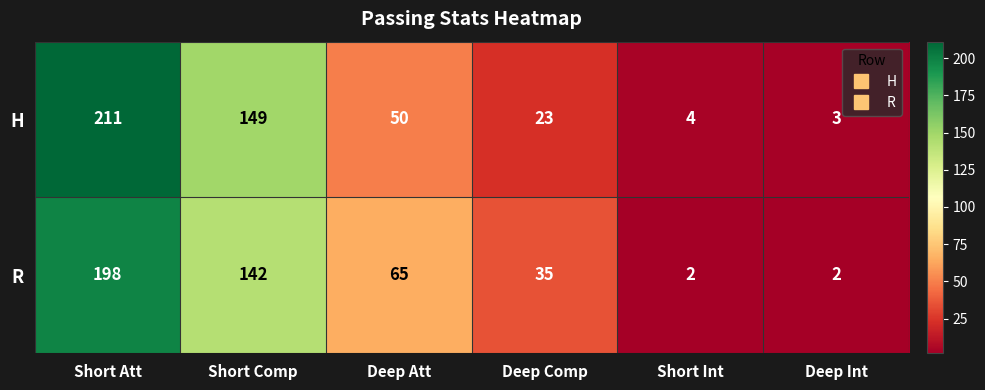

Reading right to left, list all the values displayed in this chart.

H: Deep Int=3	Short Int=4	Deep Comp=23	Deep Att=50	Short Comp=149	Short Att=211
R: Deep Int=2	Short Int=2	Deep Comp=35	Deep Att=65	Short Comp=142	Short Att=198